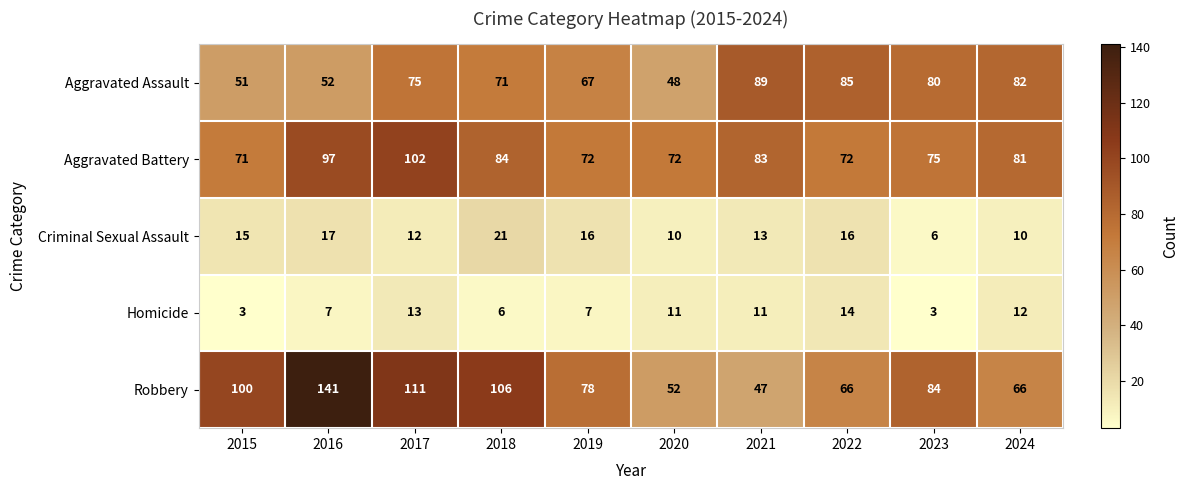

How many data points in Robbery are less than 84?

5